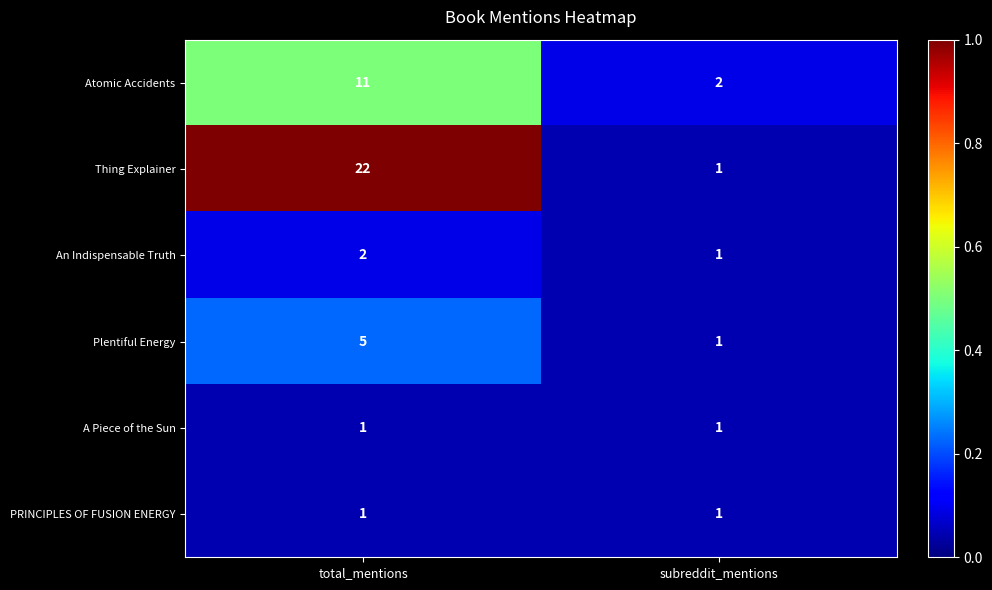

Which series has the widest spread of values?

Thing Explainer